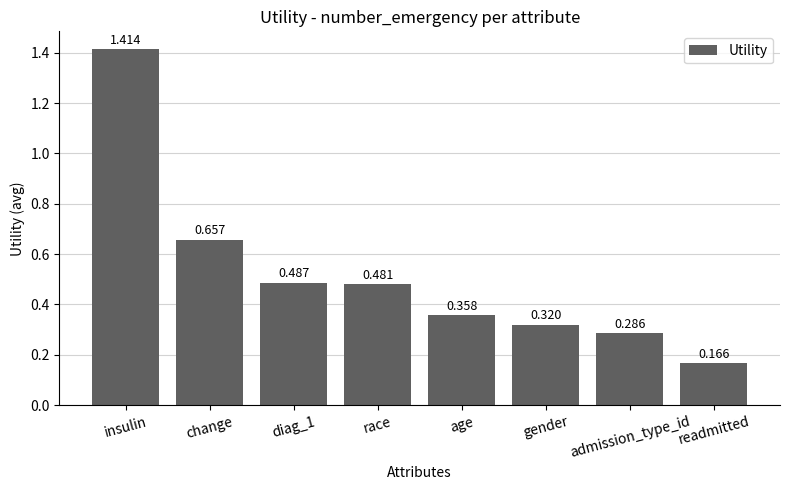

What is the sum of all values?

4.2